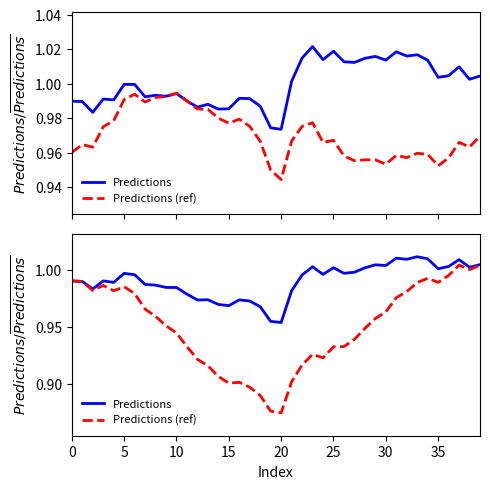

How many times do Predictions (ref) and Predictions cross each other?

1